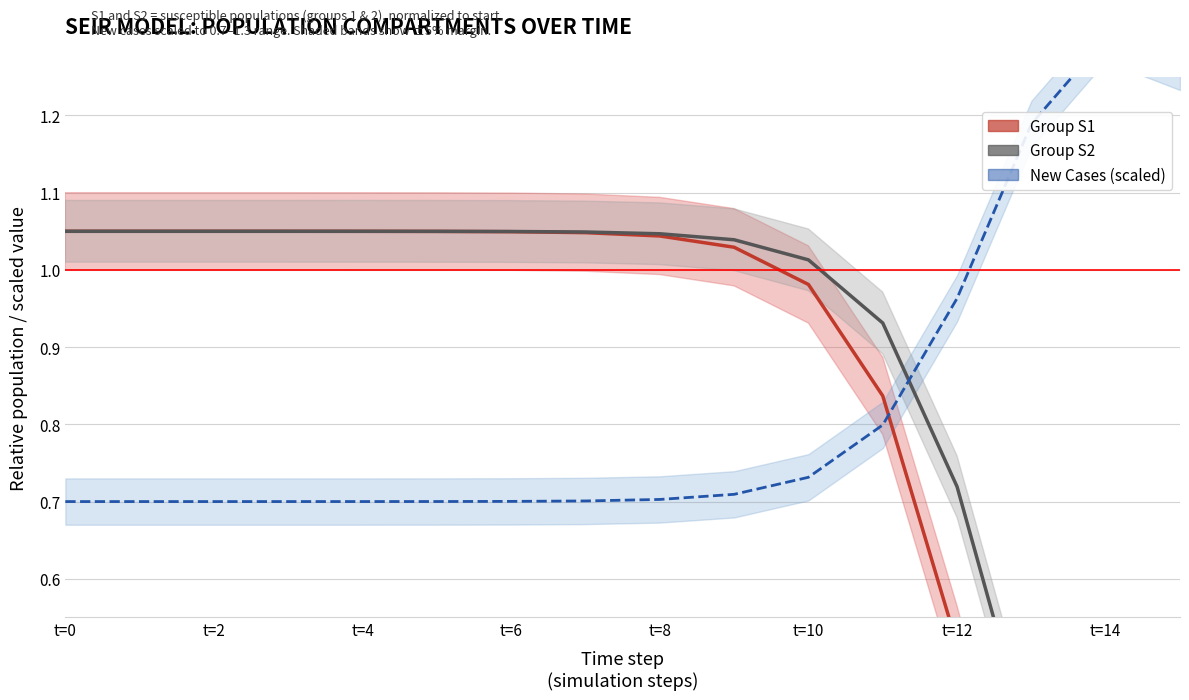

List the series in order of their overall mean, lowest first.

Group S1, New Cases (scaled), Group S2